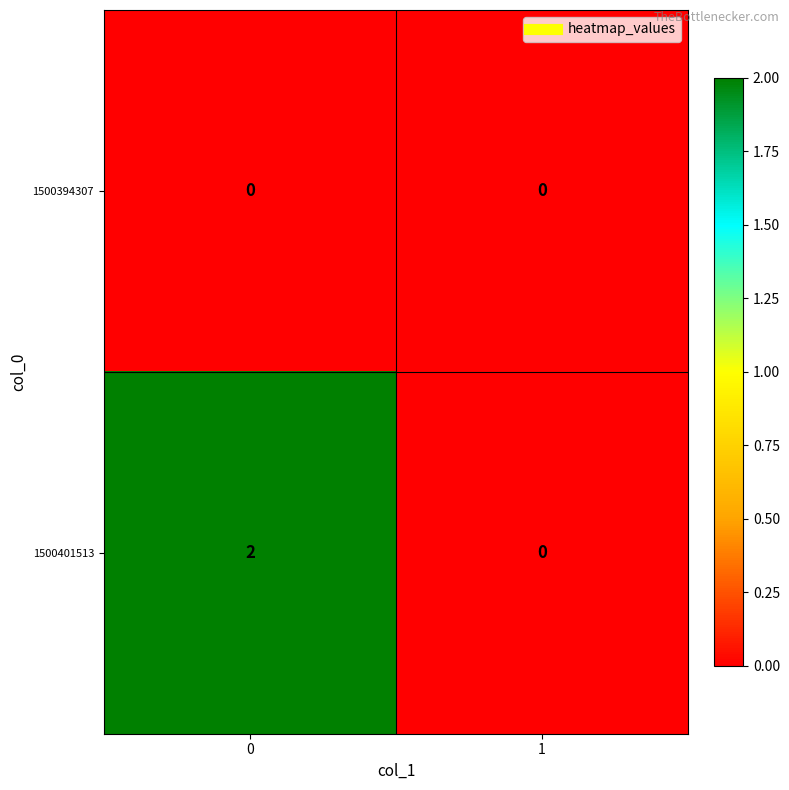

Between 0 and 1, which series saw the biggest shift?

1500401513